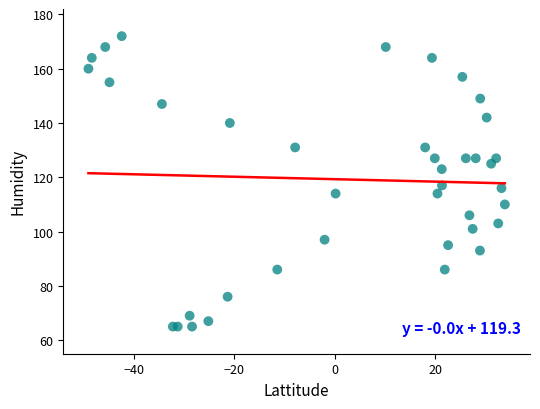

What is the range of Y values (max minus min)?

107